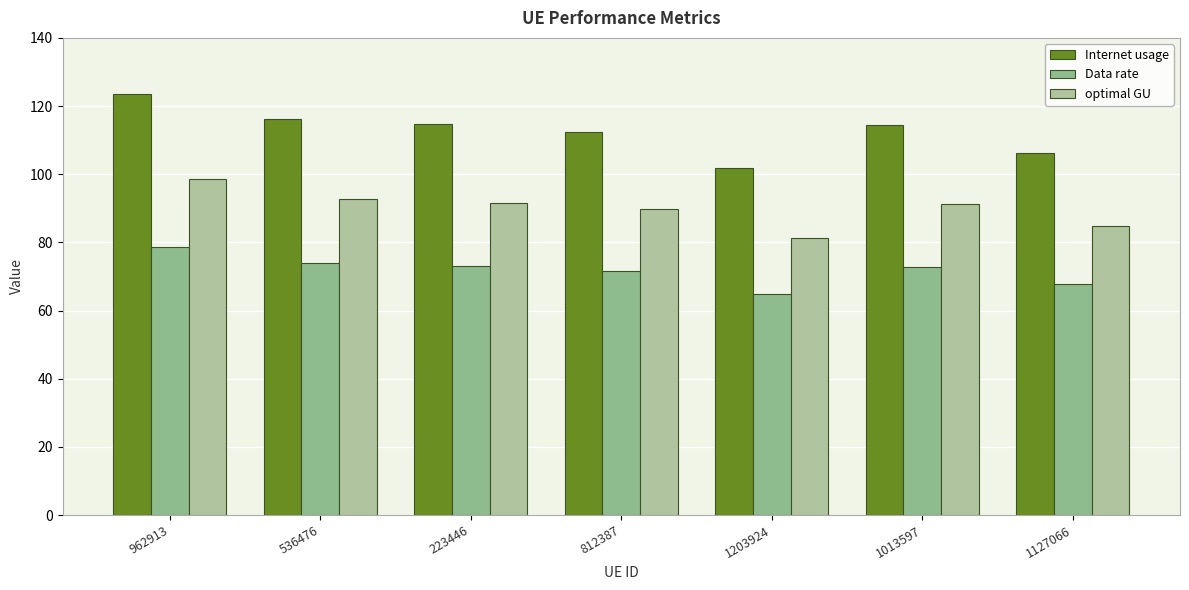

Reading right to left, transcribe all the data shown in this chart.

Internet usage: 106.3	114.4	101.7	112.4	114.7	116.2	123.7
Data rate: 67.7	72.8	64.8	71.6	73.1	74.0	78.8
optimal GU: 84.8	91.3	81.2	89.7	91.6	92.7	98.7